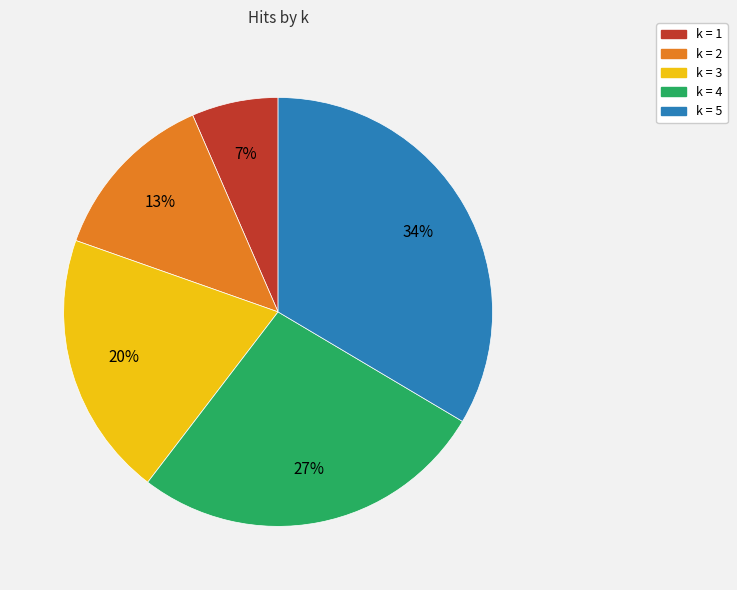

To the nearest percent, what is the difference between the largest and smallest slice percentages?

27%